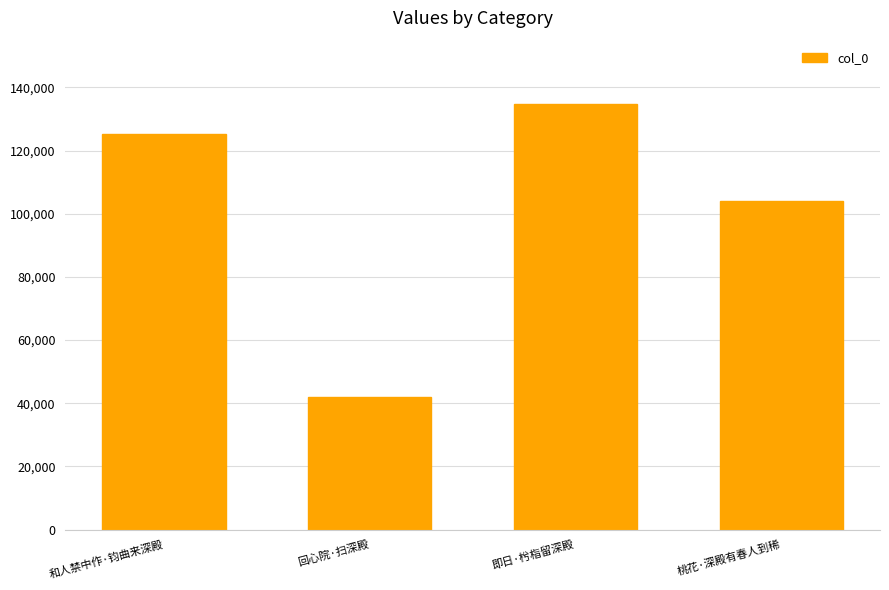

How many bars are there in total?

4